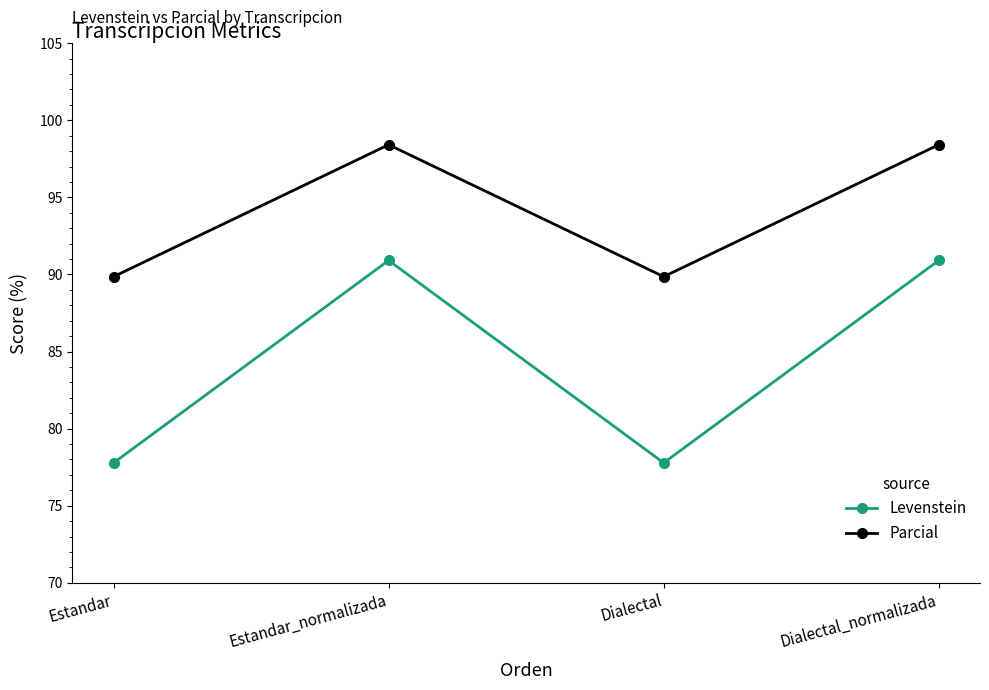

Reading right to left, extract all data points from this chart.

Levenstein: 90.9	77.8	90.9	77.8
Parcial: 98.4	89.9	98.4	89.9